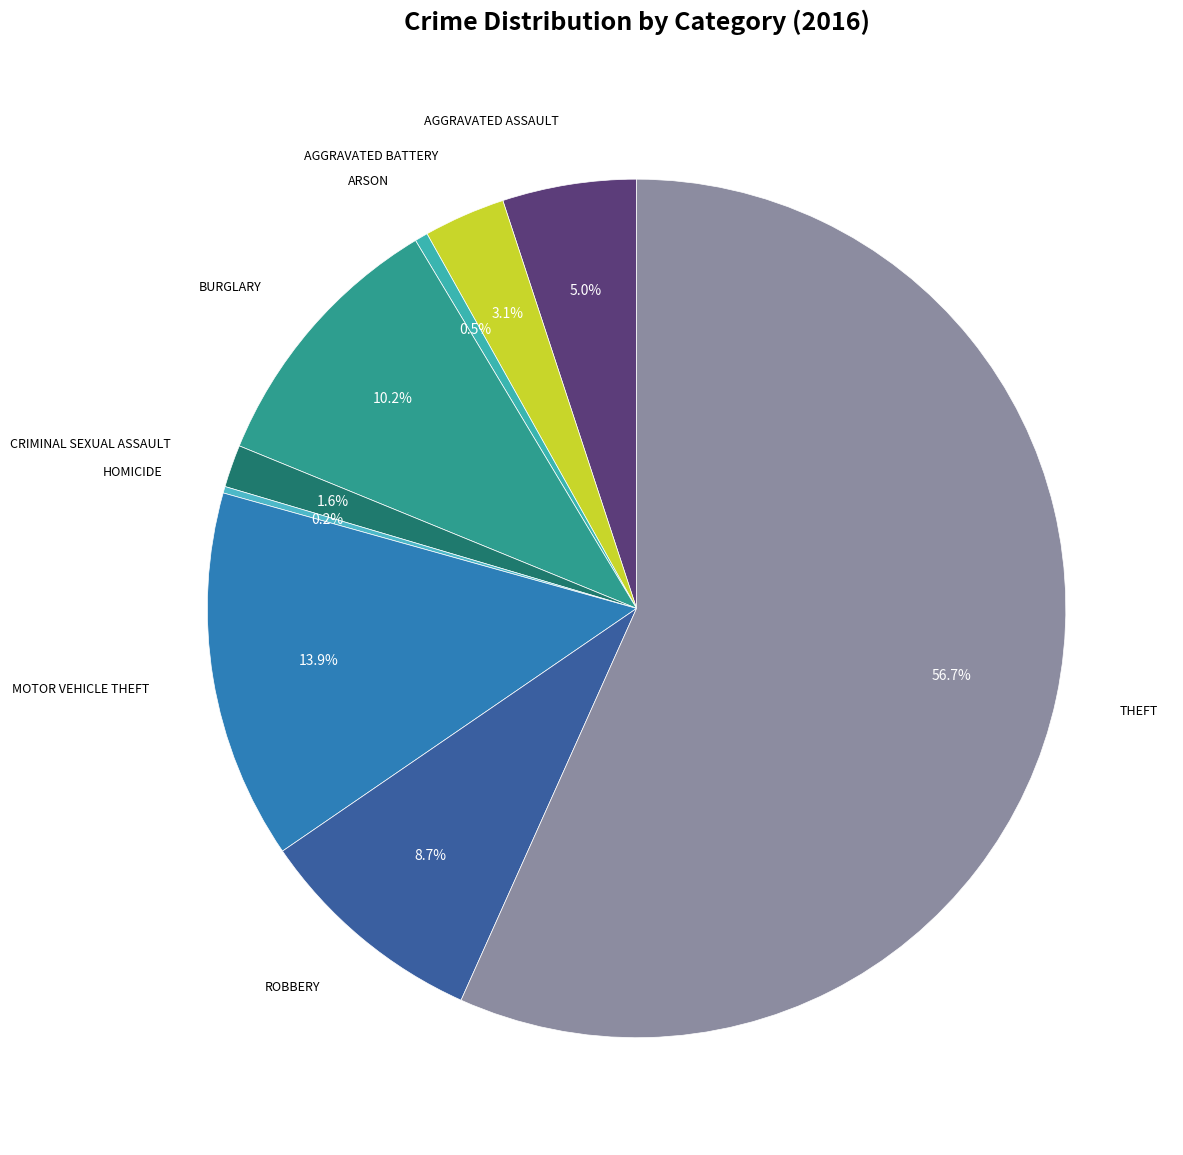

Which slice represents more than half of the pie?

Theft